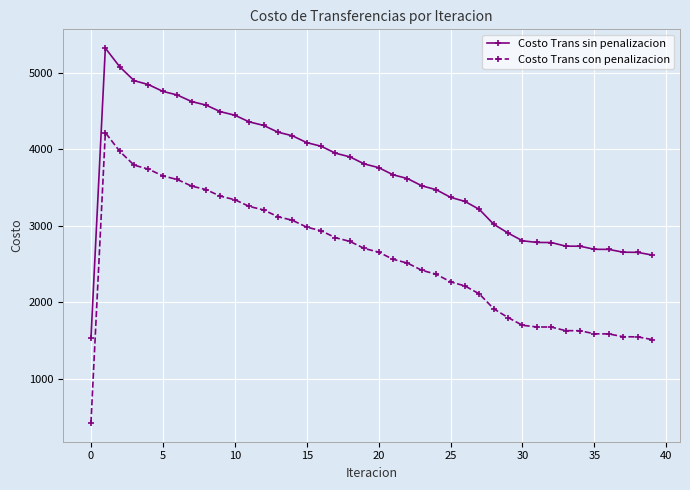

What is the average value of the Costo Trans con penalizacion series?

2574.8